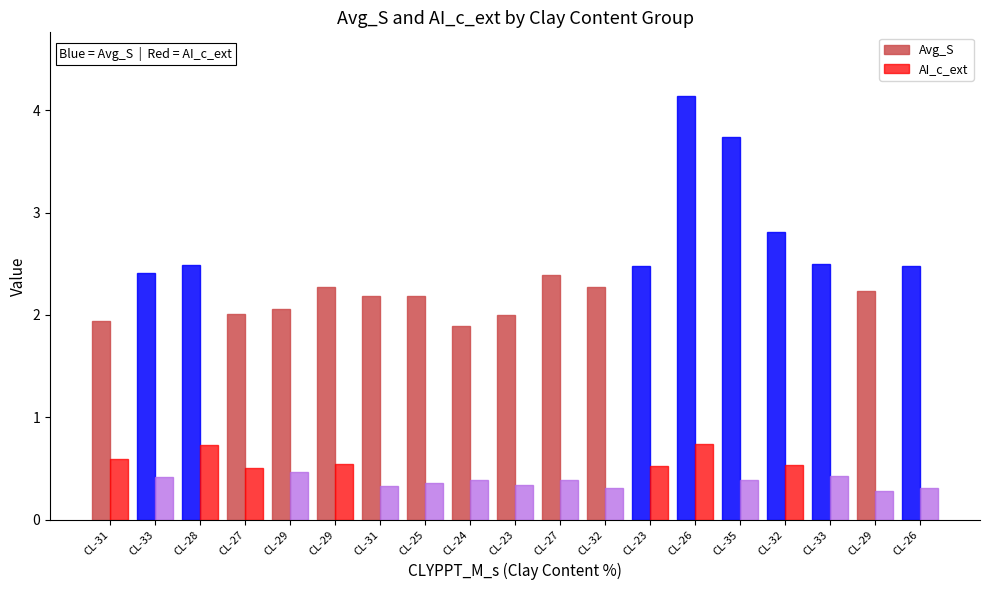

Reading right to left, extract all data points from this chart.

Avg_S: CL-26=2.5	CL-29=2.2	CL-33=2.5	CL-32=2.8	CL-35=3.7	CL-26=4.1	CL-23=2.5	CL-32=2.3	CL-27=2.4	CL-23=2.0	CL-24=1.9	CL-25=2.2	CL-31=2.2	CL-29=2.3	CL-29=2.1	CL-27=2.0	CL-28=2.5	CL-33=2.4	CL-31=1.9
AI_c_ext: CL-26=0.3	CL-29=0.3	CL-33=0.4	CL-32=0.5	CL-35=0.4	CL-26=0.7	CL-23=0.5	CL-32=0.3	CL-27=0.4	CL-23=0.3	CL-24=0.4	CL-25=0.4	CL-31=0.3	CL-29=0.5	CL-29=0.5	CL-27=0.5	CL-28=0.7	CL-33=0.4	CL-31=0.6